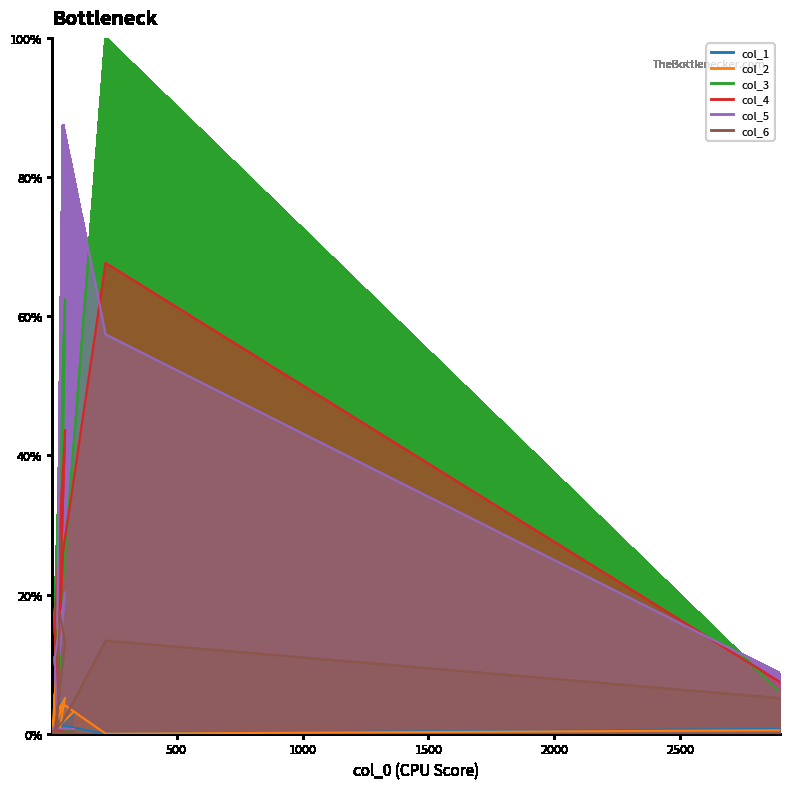

List the series in order of their peak value, lowest first.

col_1, col_2, col_6, col_4, col_5, col_3